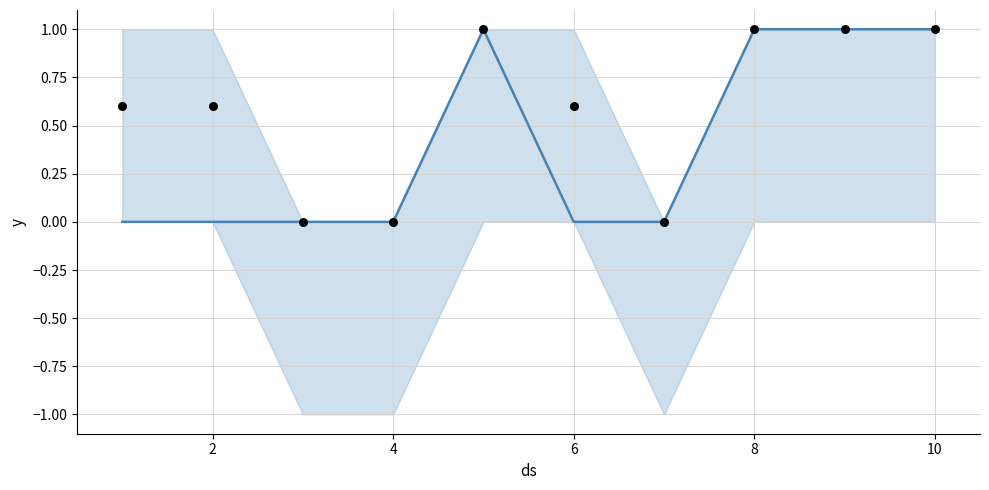

At which category is the sum across all series the highest?

8